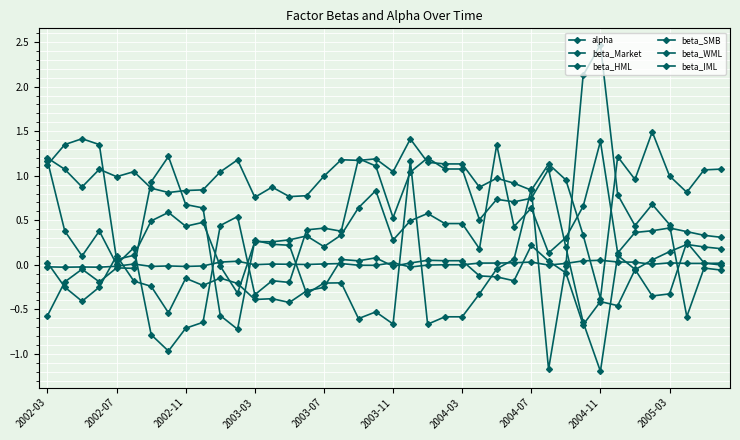

Reading right to left, extract all data points from this chart.

alpha: 0.0	0.0	0.0	0.0	0.0	0.0	0.0	0.1	0.0	0.0	-0.0	0.0	0.0	0.0	0.0	0.0	0.0	-0.0	-0.0	0.0	-0.0	-0.0	0.0	0.0	0.0	0.0	0.0	0.0	0.0	0.0	-0.0	-0.0	-0.0	-0.0	0.0	-0.0	-0.0	-0.0	-0.0	-0.0
beta_Market: 1.1	1.1	0.8	1.0	1.5	1.0	1.2	-0.4	0.3	1.0	1.1	0.8	0.9	1.0	0.9	1.1	1.1	1.2	1.4	1.0	1.2	1.2	1.2	1.0	0.8	0.8	0.9	0.8	1.2	1.0	0.8	0.8	0.8	0.9	1.0	1.0	1.1	0.9	1.1	1.2
beta_HML: 0.3	0.3	0.4	0.4	0.4	0.4	0.1	1.4	0.7	0.3	0.1	0.6	0.4	1.3	0.2	0.5	0.5	0.6	0.5	0.3	0.8	0.6	0.3	0.2	0.3	0.3	0.3	0.3	-0.3	-0.0	0.5	0.4	0.6	0.5	0.1	0.1	1.3	1.4	1.3	1.1
beta_SMB: -0.0	0.0	0.3	-0.3	-0.3	-0.1	0.1	-1.2	-0.6	0.2	1.1	0.7	0.7	0.7	0.5	1.1	1.1	1.2	1.0	0.5	1.1	1.2	0.4	0.4	0.4	-0.2	-0.2	-0.3	0.5	0.4	-0.6	-0.7	-1.0	-0.8	0.2	0.0	0.4	0.1	0.4	1.2
beta_WML: 0.2	0.2	0.2	0.1	0.1	-0.1	-0.5	-0.4	-0.7	-0.1	0.0	0.2	-0.2	-0.1	-0.1	0.0	0.0	0.1	0.0	-0.0	0.1	0.0	0.1	-0.3	-0.3	-0.4	-0.4	-0.4	-0.2	-0.1	-0.2	-0.2	-0.5	-0.2	-0.2	0.1	-0.3	-0.4	-0.3	0.0
beta_IML: -0.1	-0.0	-0.6	0.5	0.7	0.4	0.8	2.5	2.1	-0.0	-1.2	0.9	0.1	-0.0	-0.3	-0.6	-0.6	-0.7	1.2	-0.7	-0.5	-0.6	-0.2	-0.2	-0.3	0.2	0.2	0.3	-0.7	-0.6	0.6	0.7	1.2	0.9	-0.0	-0.0	-0.2	-0.0	-0.2	-0.6